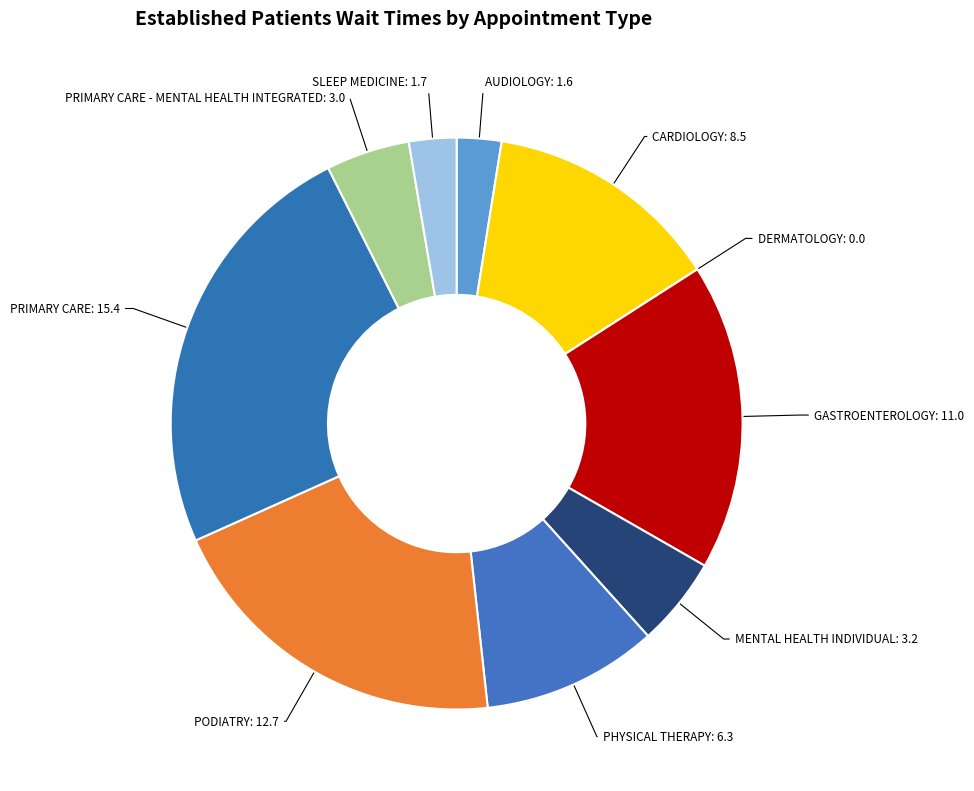

Between PRIMARY CARE - MENTAL HEALTH INTEGRATED and AUDIOLOGY, which is larger?

PRIMARY CARE - MENTAL HEALTH INTEGRATED